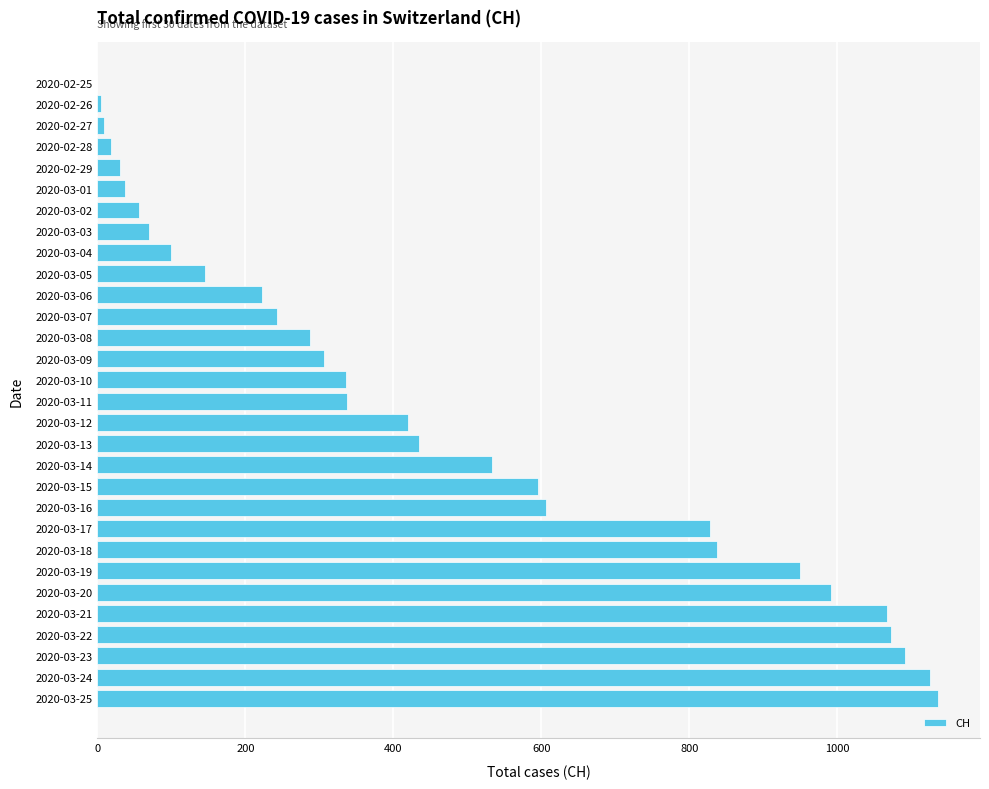

What is the sum of all values?

13895